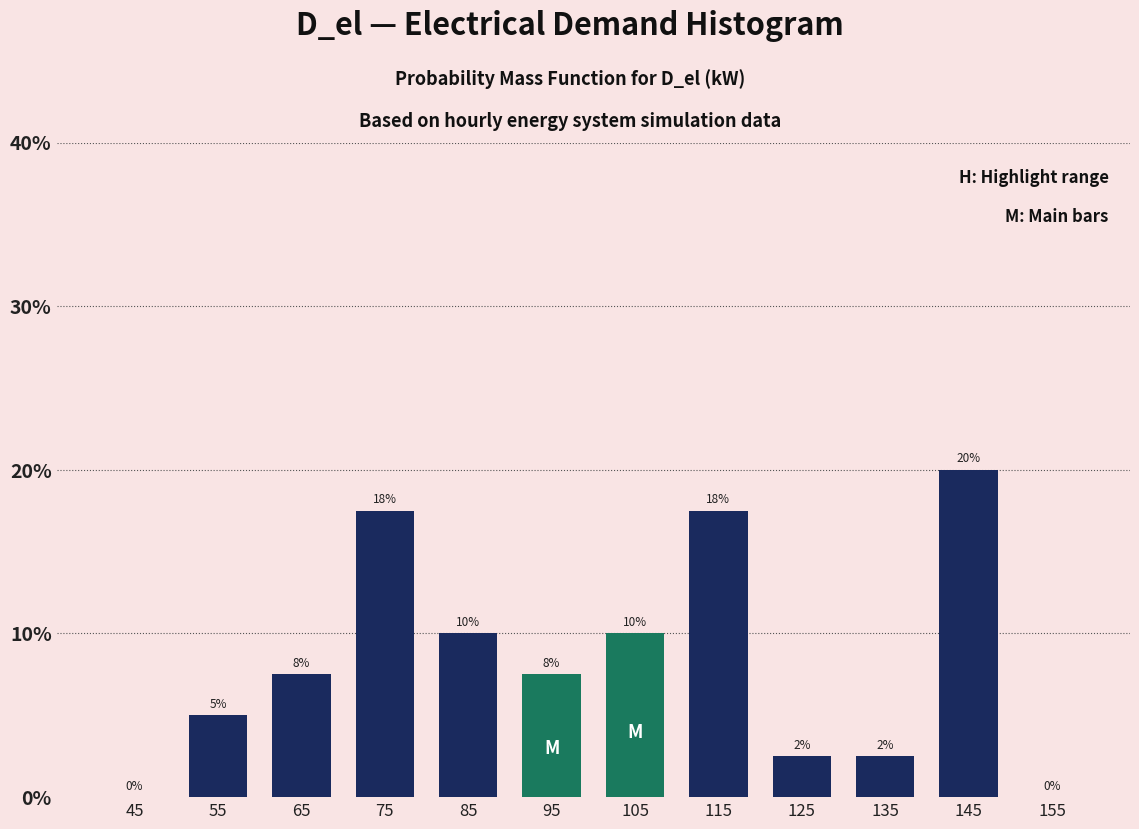

Over which range of the x-axis is the bar tallest?

140 to 150